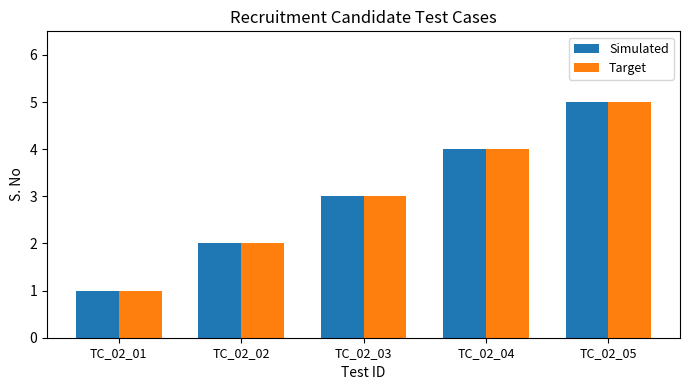

Is it true that Simulated equals 1 at TC_02_01?

True